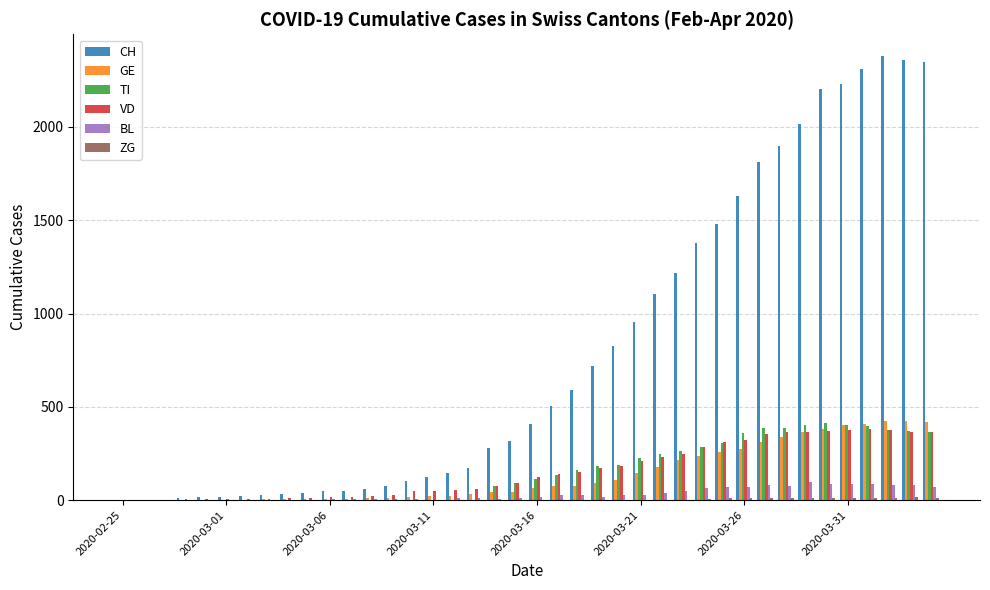

What is the greatest value displayed?

2377